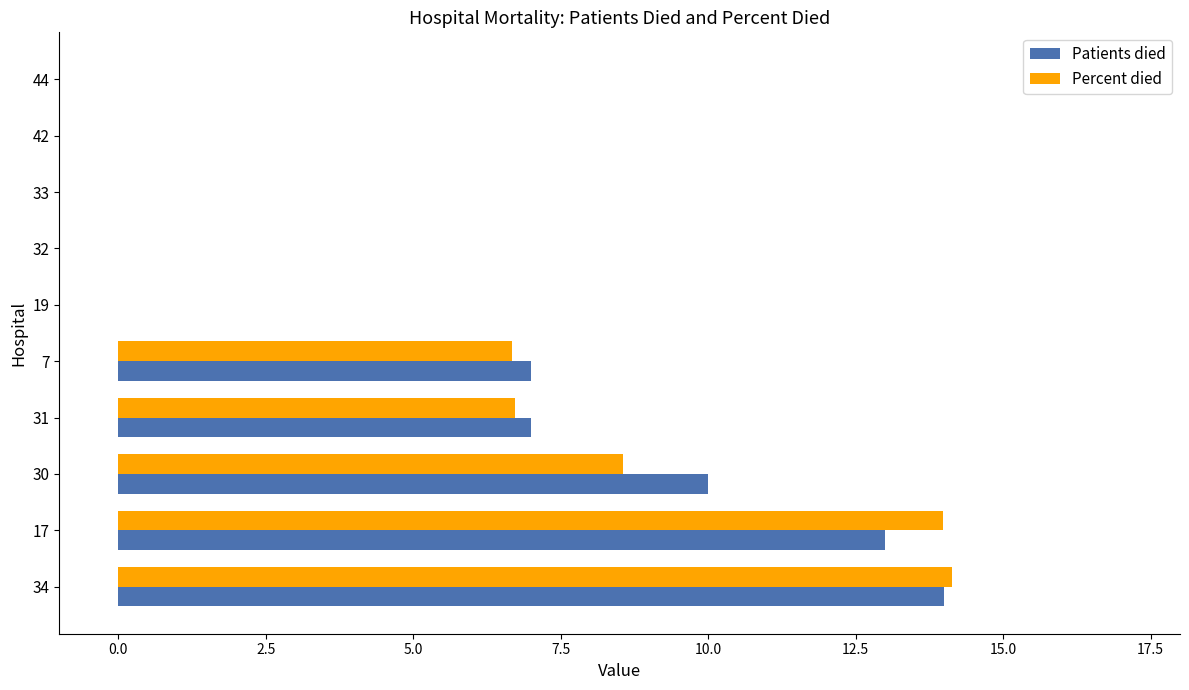

Between 34 and 32, which series saw the biggest shift?

Percent died